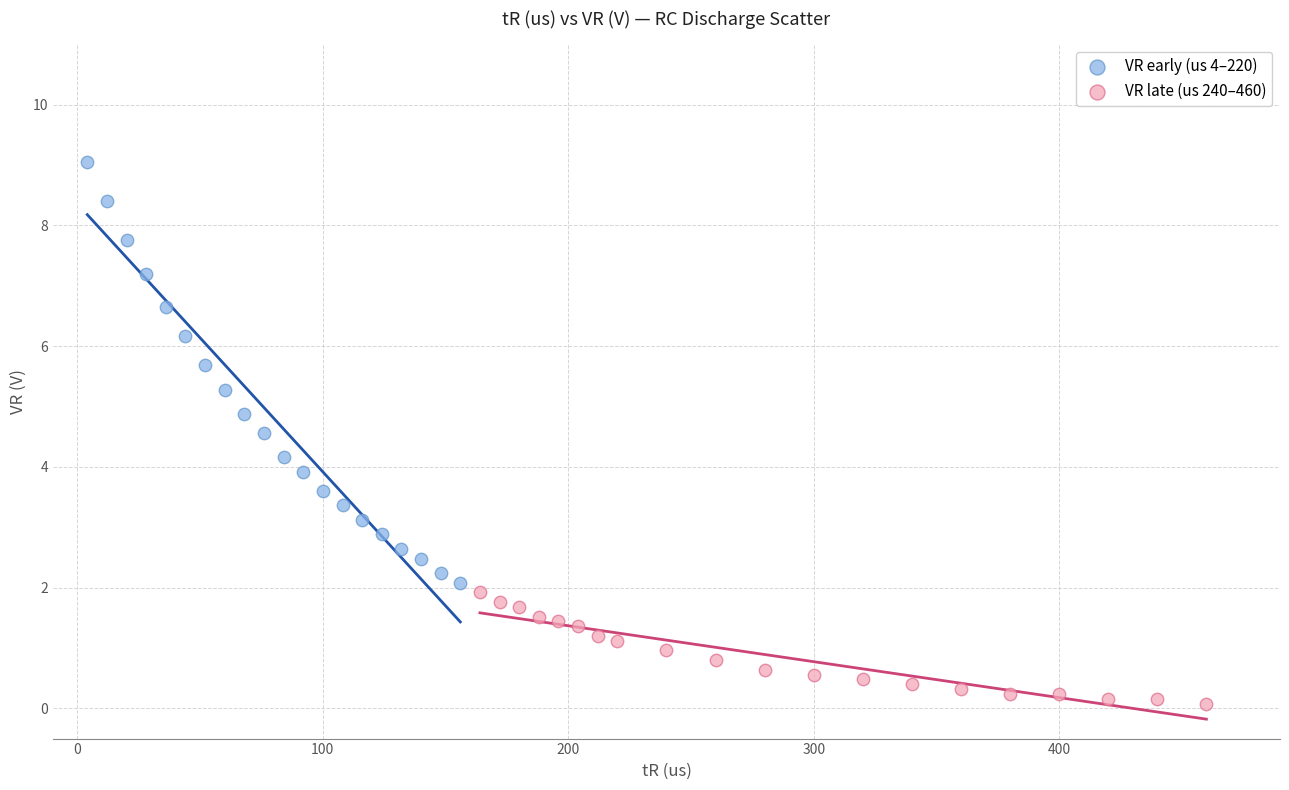

Which series has the largest Y range (max minus min)?

VR early (us 4–220)